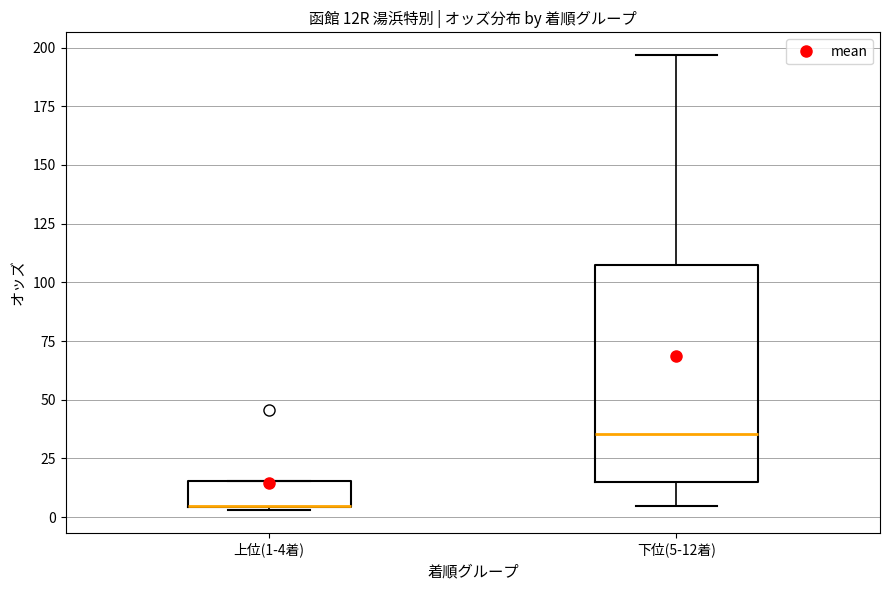

Where is the lower edge of the box for 下位(5-12着) on the y-axis? The values are not printed on the chart, so give them approximately, as read against the axis.

15